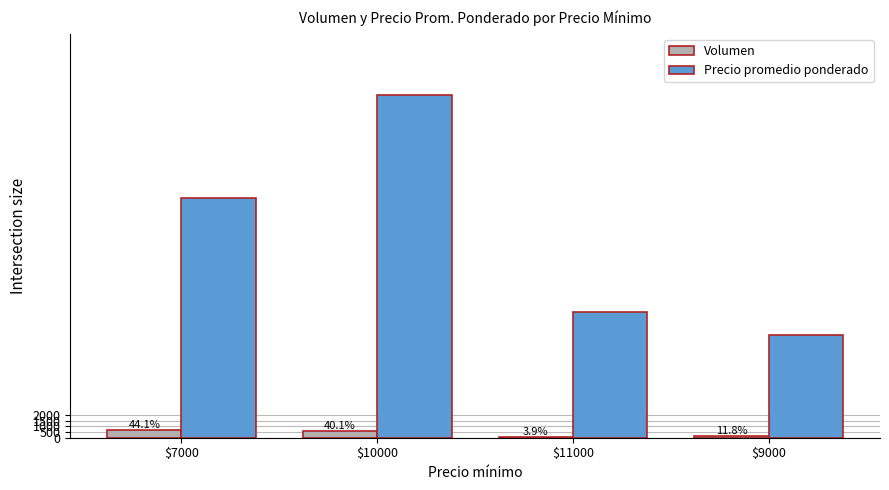

Reading right to left, list all the values displayed in this chart.

Volumen: 180	60	610	670
Precio promedio ponderado: 9000	11000	30000	21000